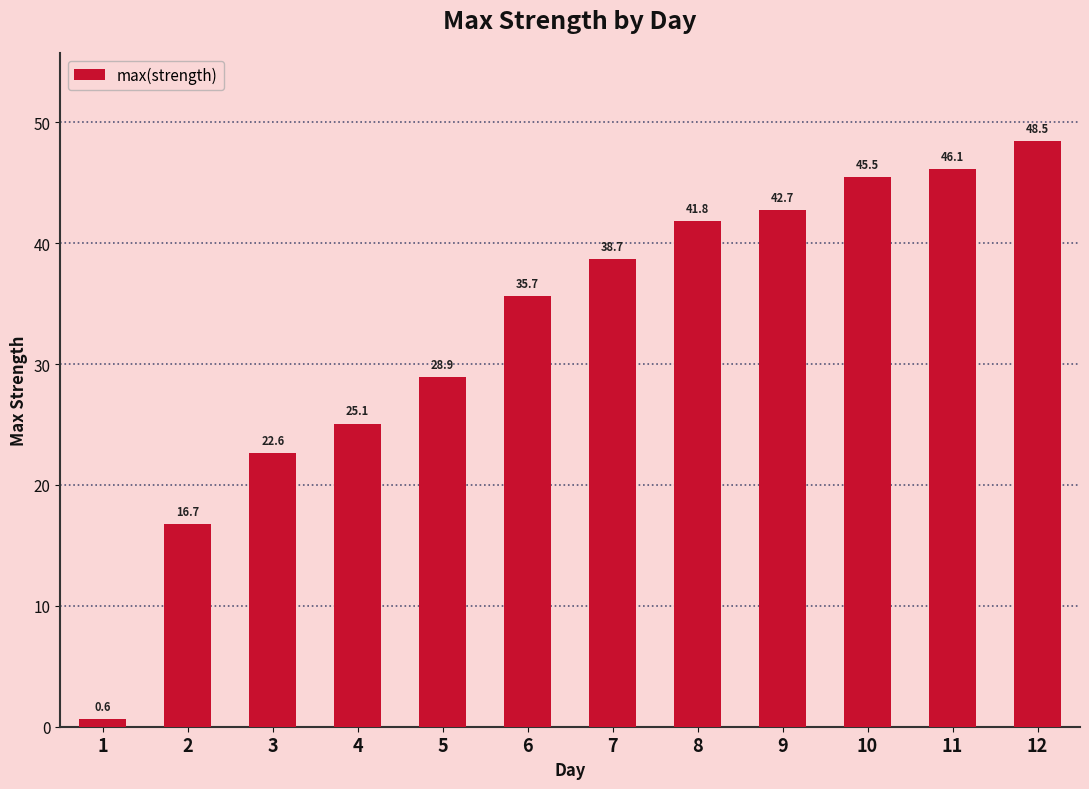

What is the greatest value displayed?

48.5